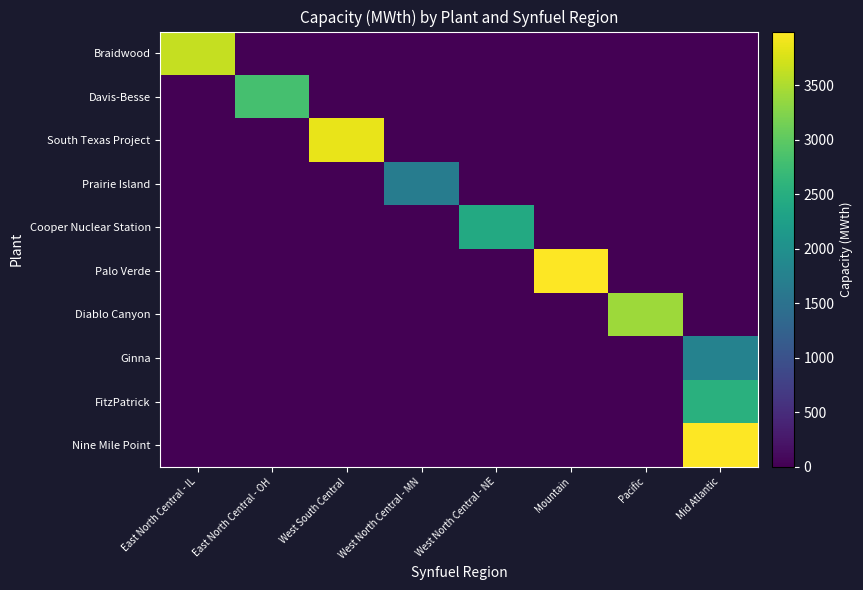

Reading left to right, extract all data points from this chart.

Braidwood: East North Central - IL=3645	East North Central - OH=0	West South Central=0	West North Central - MN=0	West North Central - NE=0	Mountain=0	Pacific=0	Mid Atlantic=0
Davis-Besse: East North Central - IL=0	East North Central - OH=2817	West South Central=0	West North Central - MN=0	West North Central - NE=0	Mountain=0	Pacific=0	Mid Atlantic=0
South Texas Project: East North Central - IL=0	East North Central - OH=0	West South Central=3853	West North Central - MN=0	West North Central - NE=0	Mountain=0	Pacific=0	Mid Atlantic=0
Prairie Island: East North Central - IL=0	East North Central - OH=0	West South Central=0	West North Central - MN=1677	West North Central - NE=0	Mountain=0	Pacific=0	Mid Atlantic=0
Cooper Nuclear Station: East North Central - IL=0	East North Central - OH=0	West South Central=0	West North Central - MN=0	West North Central - NE=2419	Mountain=0	Pacific=0	Mid Atlantic=0
Palo Verde: East North Central - IL=0	East North Central - OH=0	West South Central=0	West North Central - MN=0	West North Central - NE=0	Mountain=3990	Pacific=0	Mid Atlantic=0
Diablo Canyon: East North Central - IL=0	East North Central - OH=0	West South Central=0	West North Central - MN=0	West North Central - NE=0	Mountain=0	Pacific=3411	Mid Atlantic=0
Ginna: East North Central - IL=0	East North Central - OH=0	West South Central=0	West North Central - MN=0	West North Central - NE=0	Mountain=0	Pacific=0	Mid Atlantic=1775
FitzPatrick: East North Central - IL=0	East North Central - OH=0	West South Central=0	West North Central - MN=0	West North Central - NE=0	Mountain=0	Pacific=0	Mid Atlantic=2536
Nine Mile Point: East North Central - IL=0	East North Central - OH=0	West South Central=0	West North Central - MN=0	West North Central - NE=0	Mountain=0	Pacific=0	Mid Atlantic=3988